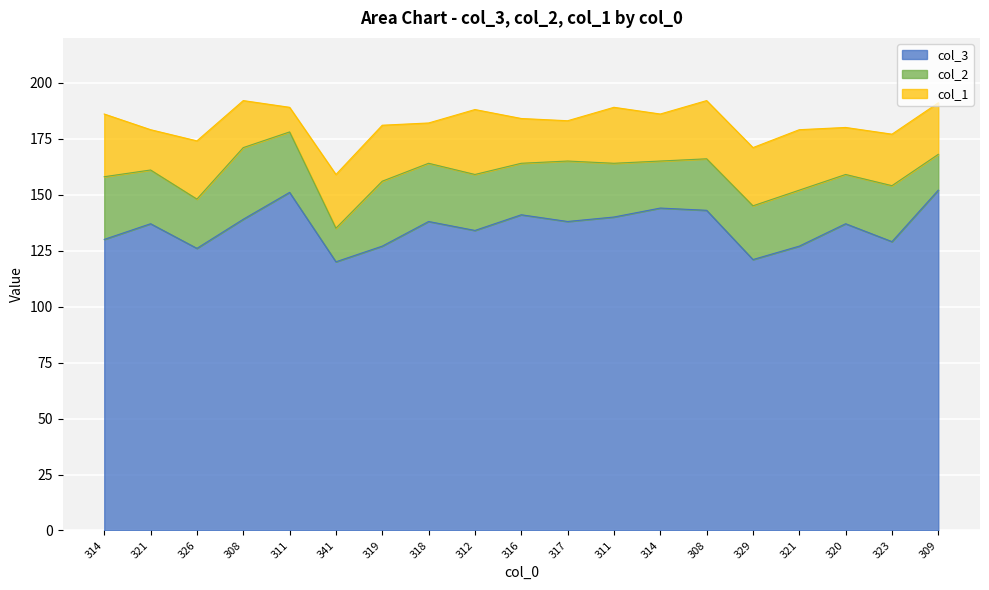

Is the value of col_1 at 314 greater than the value of col_2 at 308?

No